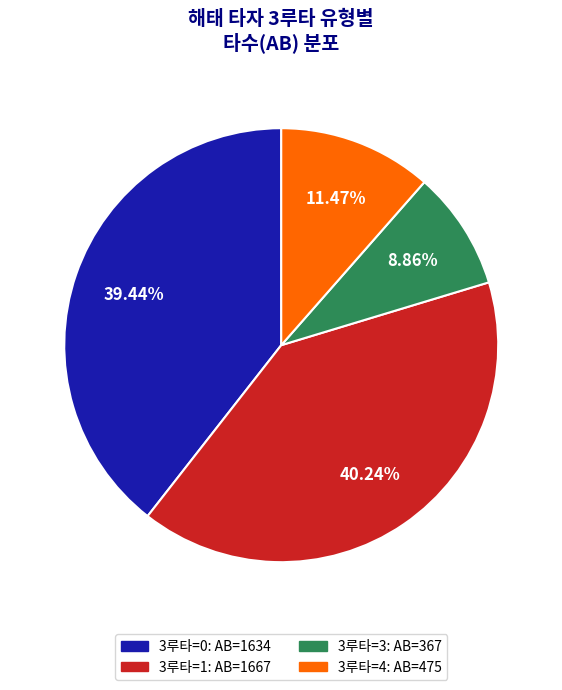

Does any single category account for the majority?

No